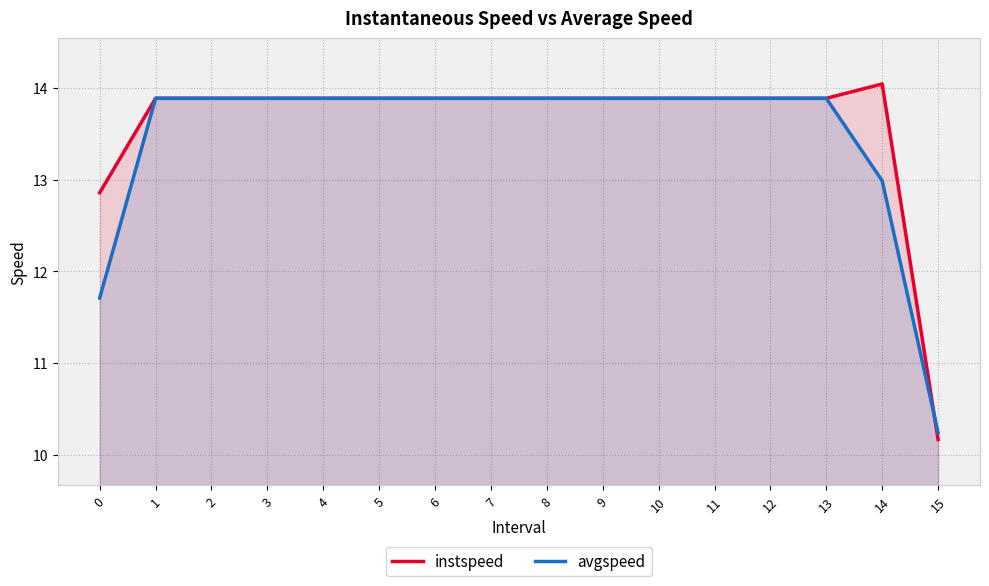

True or false: instspeed has a value of 18.5 at 8.

False